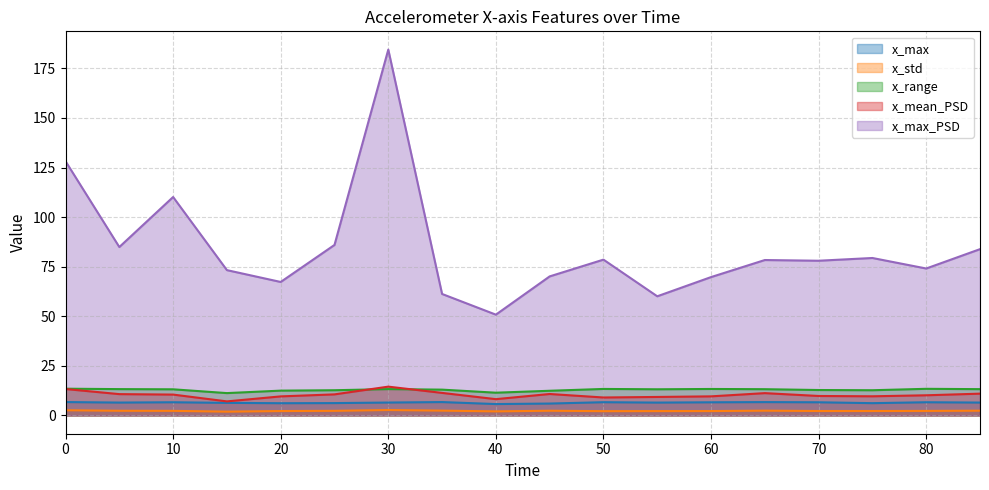

The x_max_PSD series shows 70.1 at 45. True or false?

True